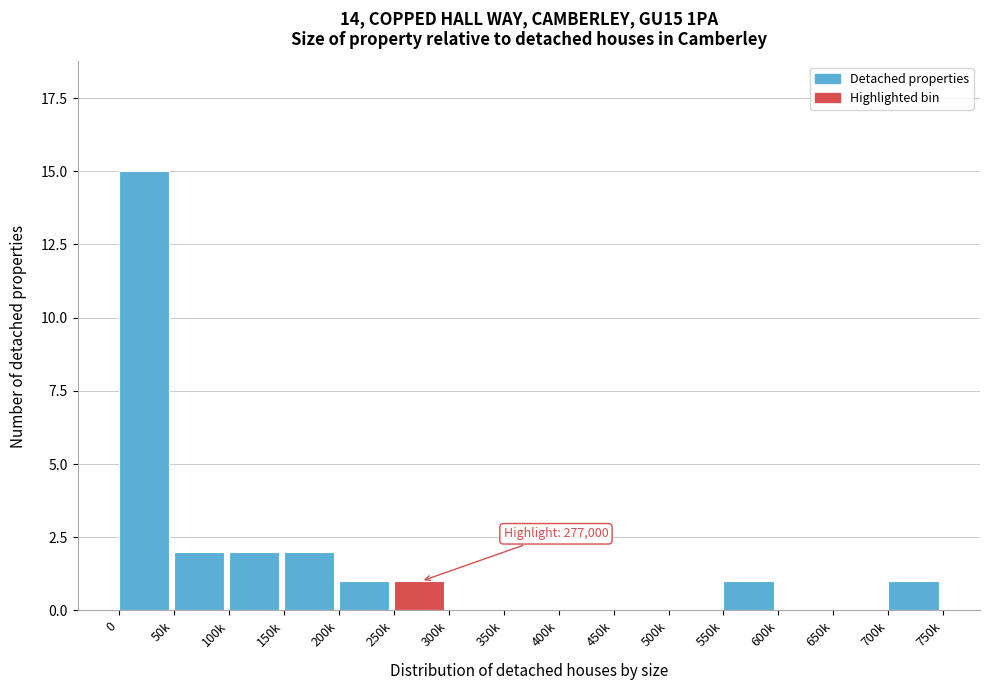

Reading left to right, list all the values displayed in this chart.

0=15	50k=2	100k=2	150k=2	200k=1	250k=1	300k=0	350k=0	400k=0	450k=0	500k=0	550k=1	600k=0	650k=0	700k=1